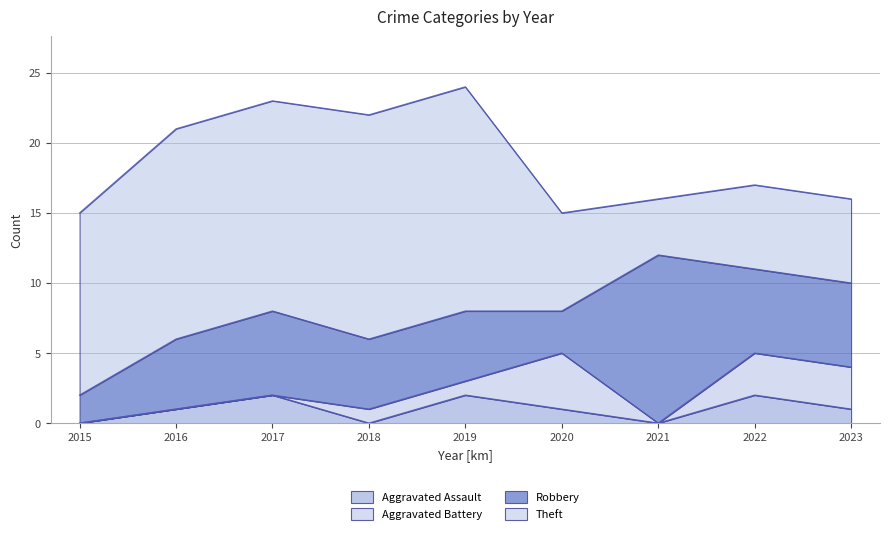

Which category has the lowest value in the Aggravated Battery series?

2015